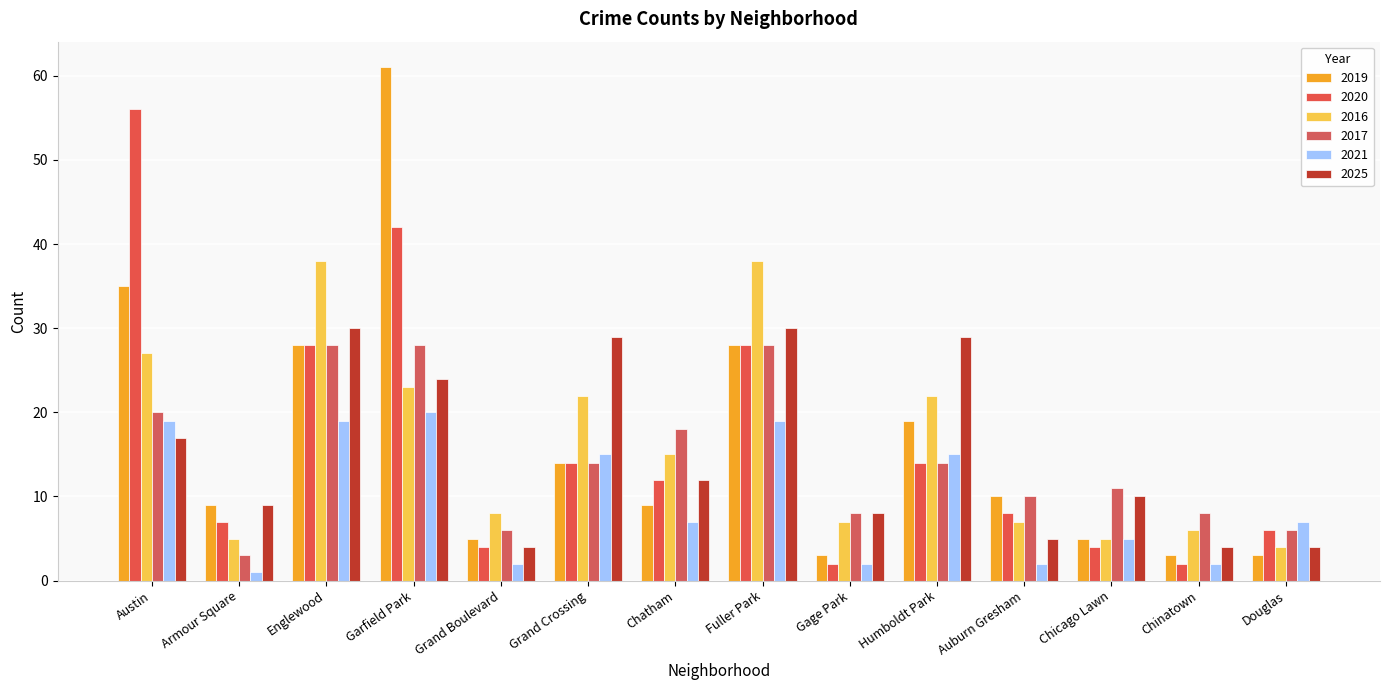

Reading left to right, list all the values displayed in this chart.

2019: Austin=35	Armour Square=9	Englewood=28	Garfield Park=61	Grand Boulevard=5	Grand Crossing=14	Chatham=9	Fuller Park=28	Gage Park=3	Humboldt Park=19	Auburn Gresham=10	Chicago Lawn=5	Chinatown=3	Douglas=3
2020: Austin=56	Armour Square=7	Englewood=28	Garfield Park=42	Grand Boulevard=4	Grand Crossing=14	Chatham=12	Fuller Park=28	Gage Park=2	Humboldt Park=14	Auburn Gresham=8	Chicago Lawn=4	Chinatown=2	Douglas=6
2016: Austin=27	Armour Square=5	Englewood=38	Garfield Park=23	Grand Boulevard=8	Grand Crossing=22	Chatham=15	Fuller Park=38	Gage Park=7	Humboldt Park=22	Auburn Gresham=7	Chicago Lawn=5	Chinatown=6	Douglas=4
2017: Austin=20	Armour Square=3	Englewood=28	Garfield Park=28	Grand Boulevard=6	Grand Crossing=14	Chatham=18	Fuller Park=28	Gage Park=8	Humboldt Park=14	Auburn Gresham=10	Chicago Lawn=11	Chinatown=8	Douglas=6
2021: Austin=19	Armour Square=1	Englewood=19	Garfield Park=20	Grand Boulevard=2	Grand Crossing=15	Chatham=7	Fuller Park=19	Gage Park=2	Humboldt Park=15	Auburn Gresham=2	Chicago Lawn=5	Chinatown=2	Douglas=7
2025: Austin=17	Armour Square=9	Englewood=30	Garfield Park=24	Grand Boulevard=4	Grand Crossing=29	Chatham=12	Fuller Park=30	Gage Park=8	Humboldt Park=29	Auburn Gresham=5	Chicago Lawn=10	Chinatown=4	Douglas=4